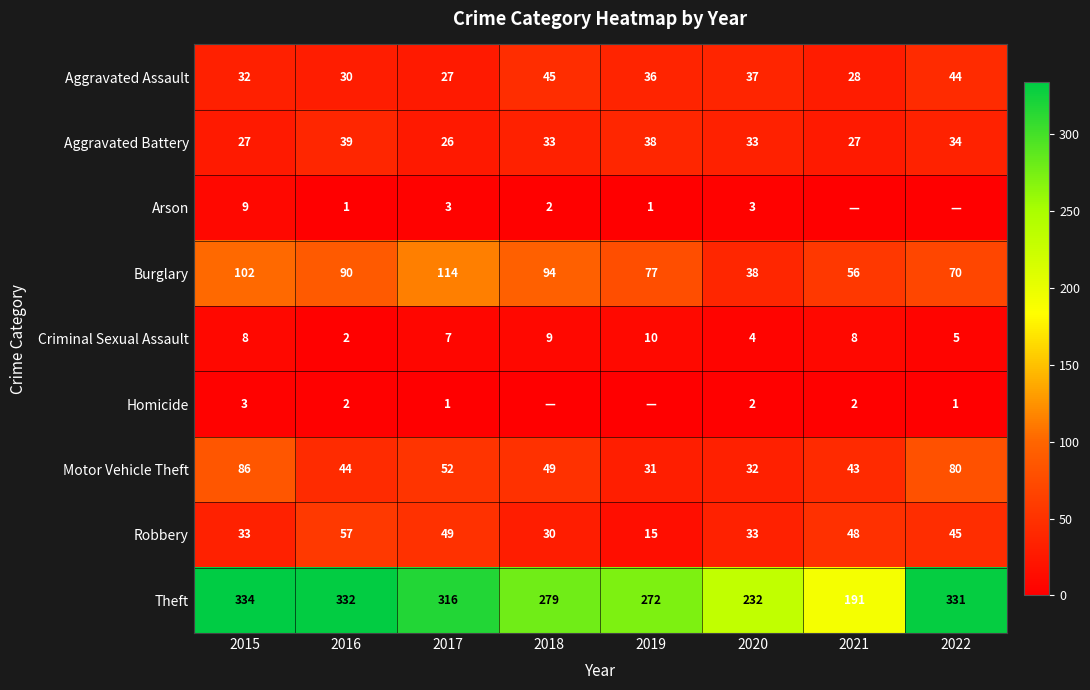

Is it true that Burglary equals 38 at 2021?

False